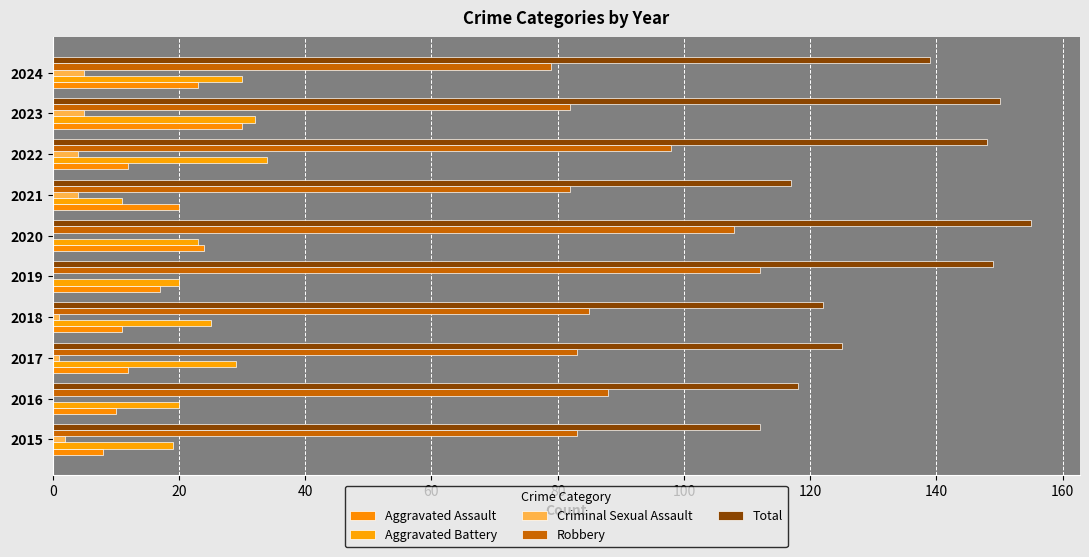

How many series are shown in this chart?

5